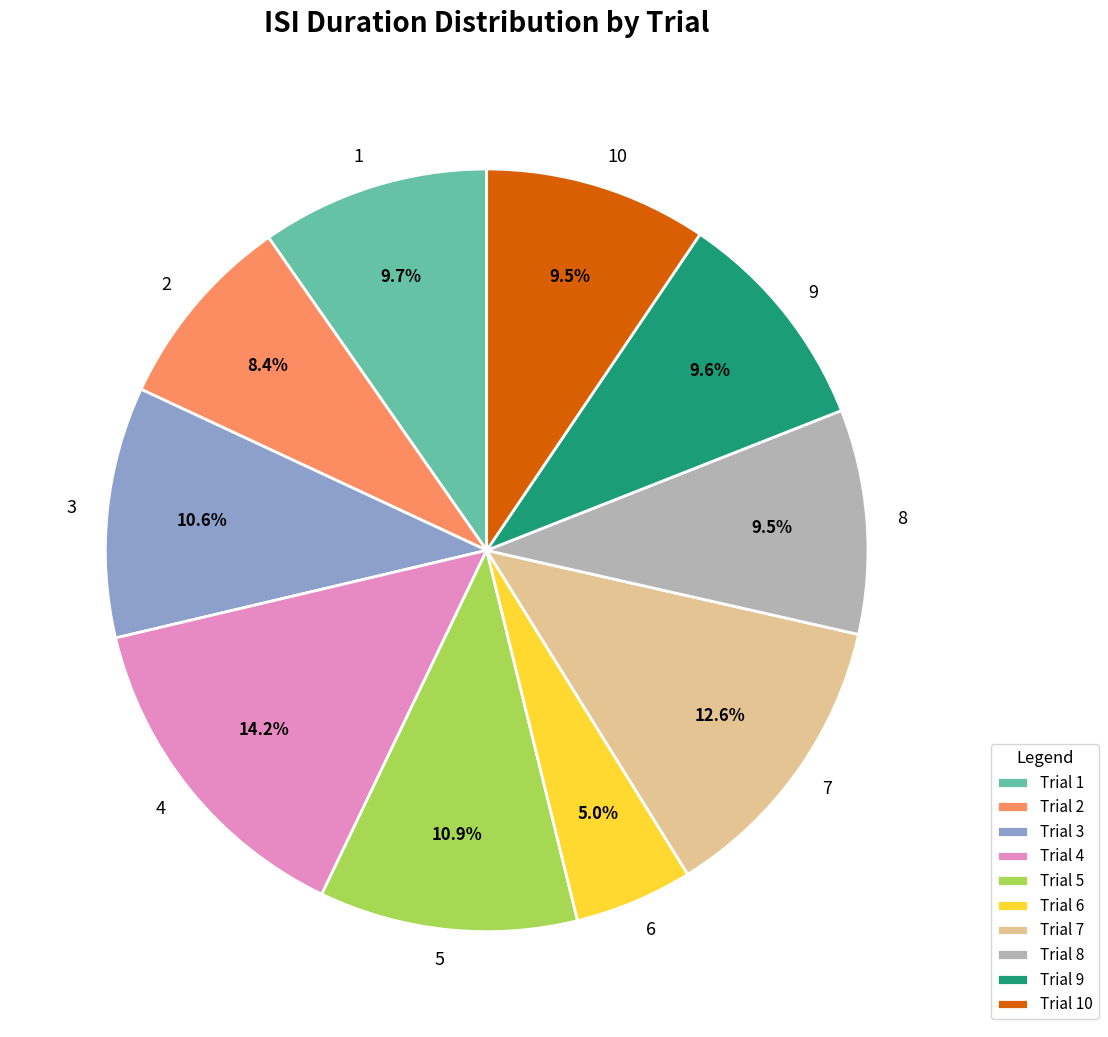

Do 1 and 5 together represent more than half of the pie?

No